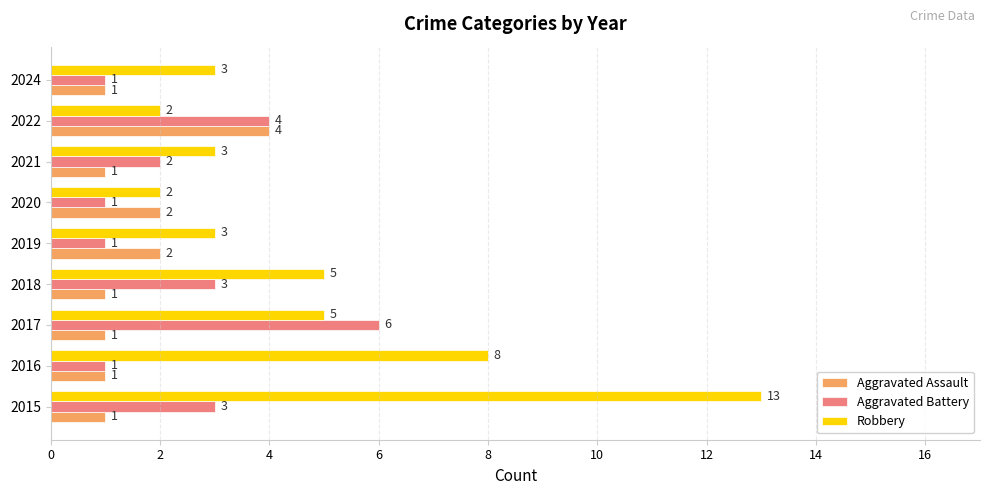

What is the maximum value for Aggravated Battery?

6